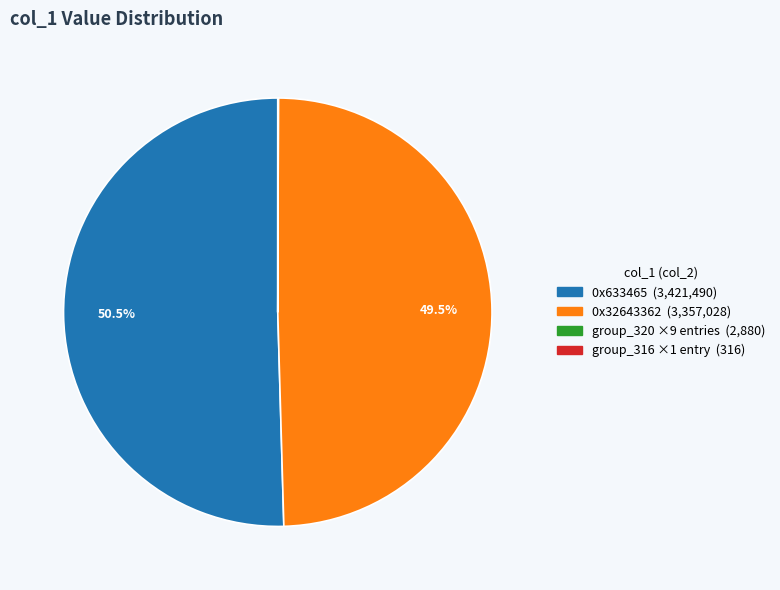

Is there any slice that represents more than half of the pie?

Yes